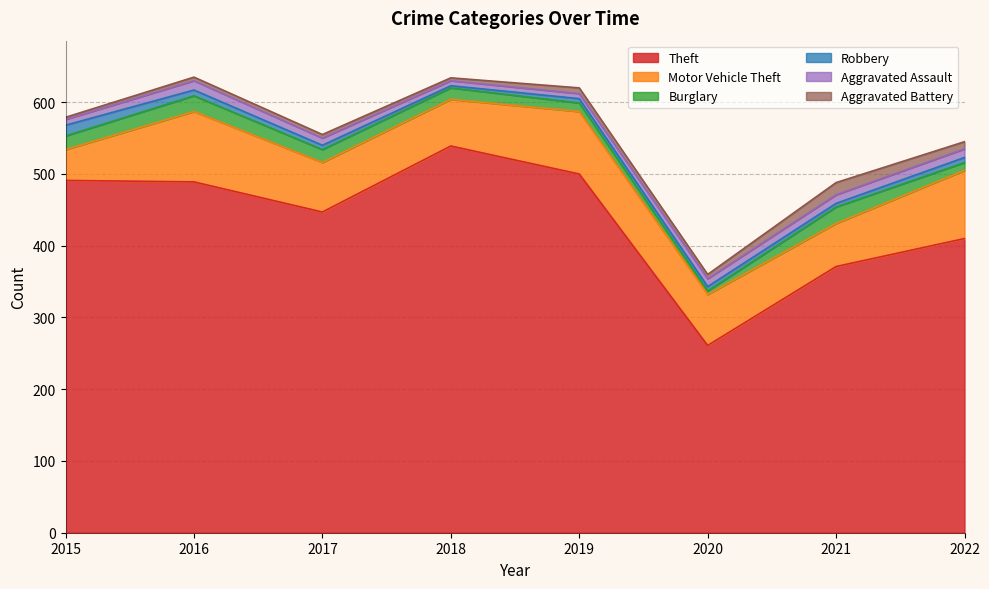

Where is the first local maximum for Theft?

2018